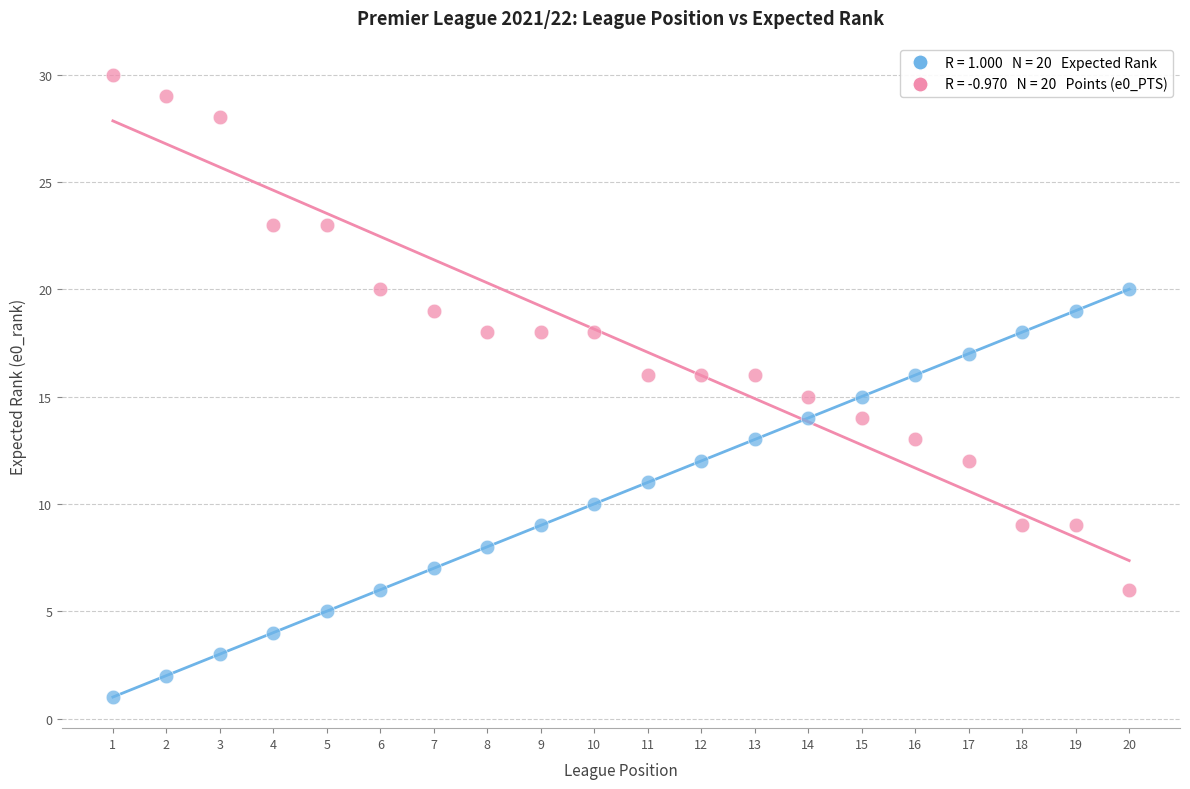

Across all data points, what is the range of Y values (max minus min)?

29